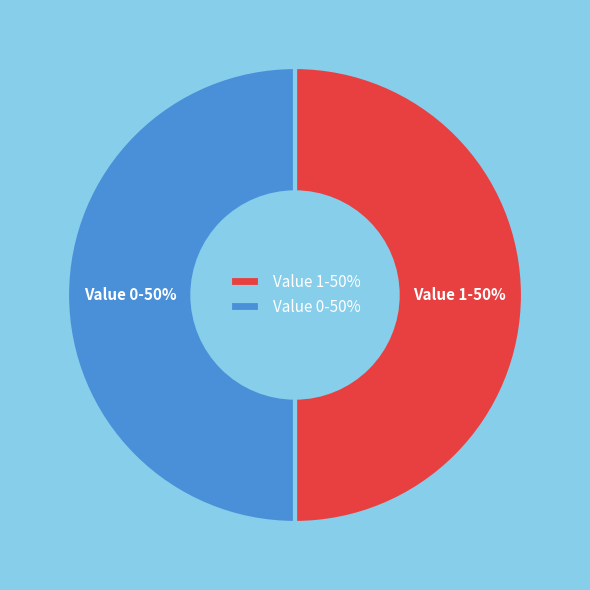

To the nearest percent, what is the difference between the largest and smallest slice percentages?

0%